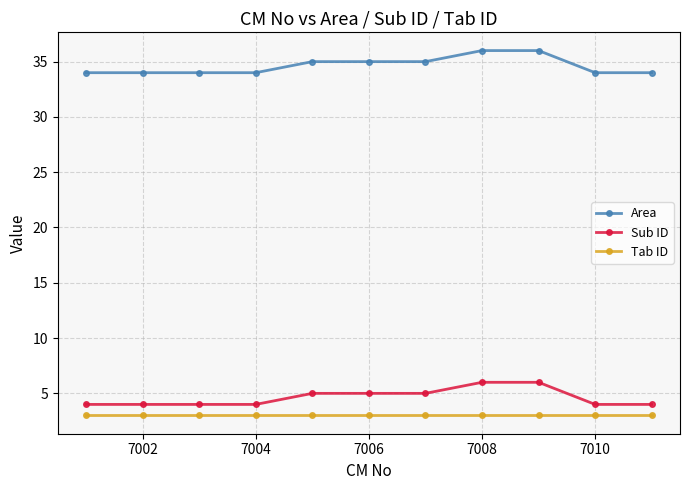

List the series in order of their peak value, lowest first.

Tab ID, Sub ID, Area